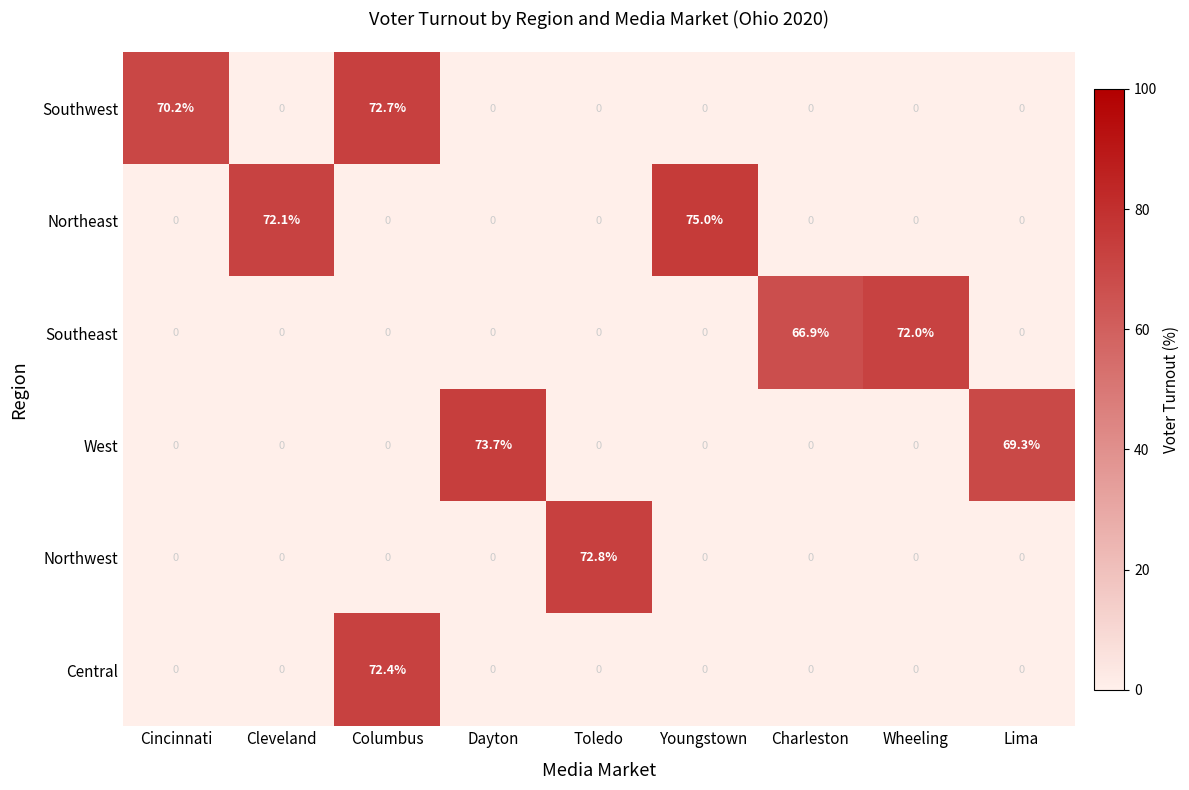

At which category is the sum across all series the highest?

Columbus